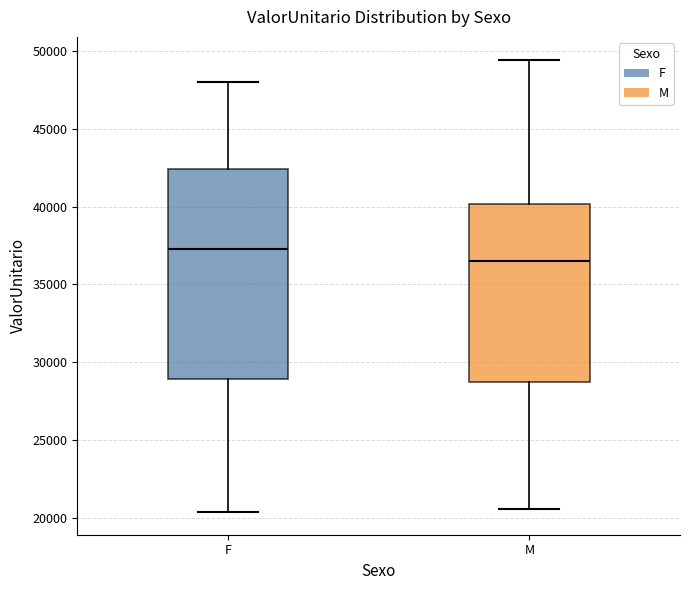

Reading left to right, transcribe this box plot: for each box, give where its median line is, the range the box spans, and where its two whiskers end, as read against the y-axis. The values are not printed on the chart, so give them approximately, as read against the axis.

F: median 37500, box 29000 to 42500, whiskers 20500 to 48000
M: median 36500, box 28500 to 40000, whiskers 20500 to 49500